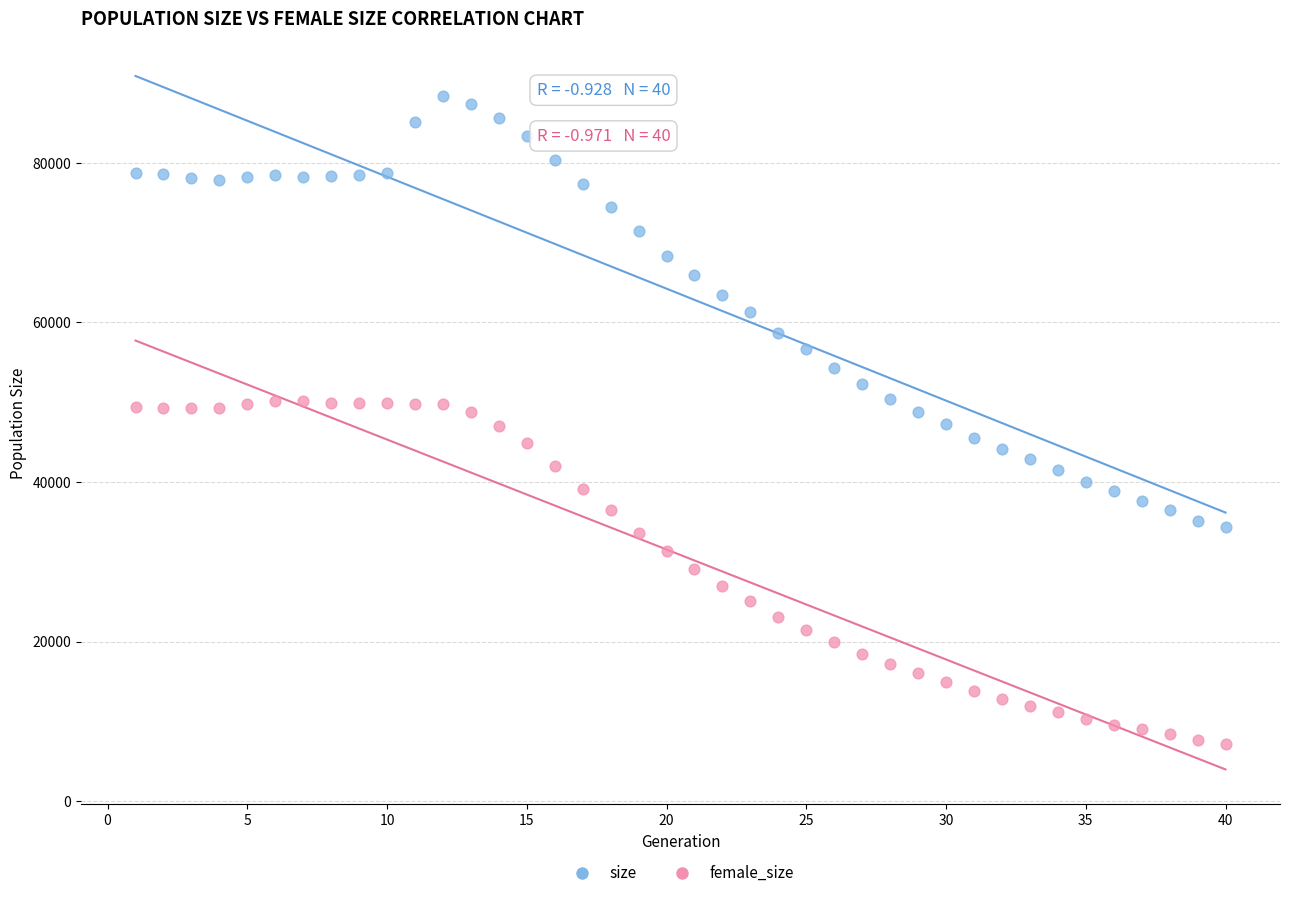

Which series contains the highest Y value?

size